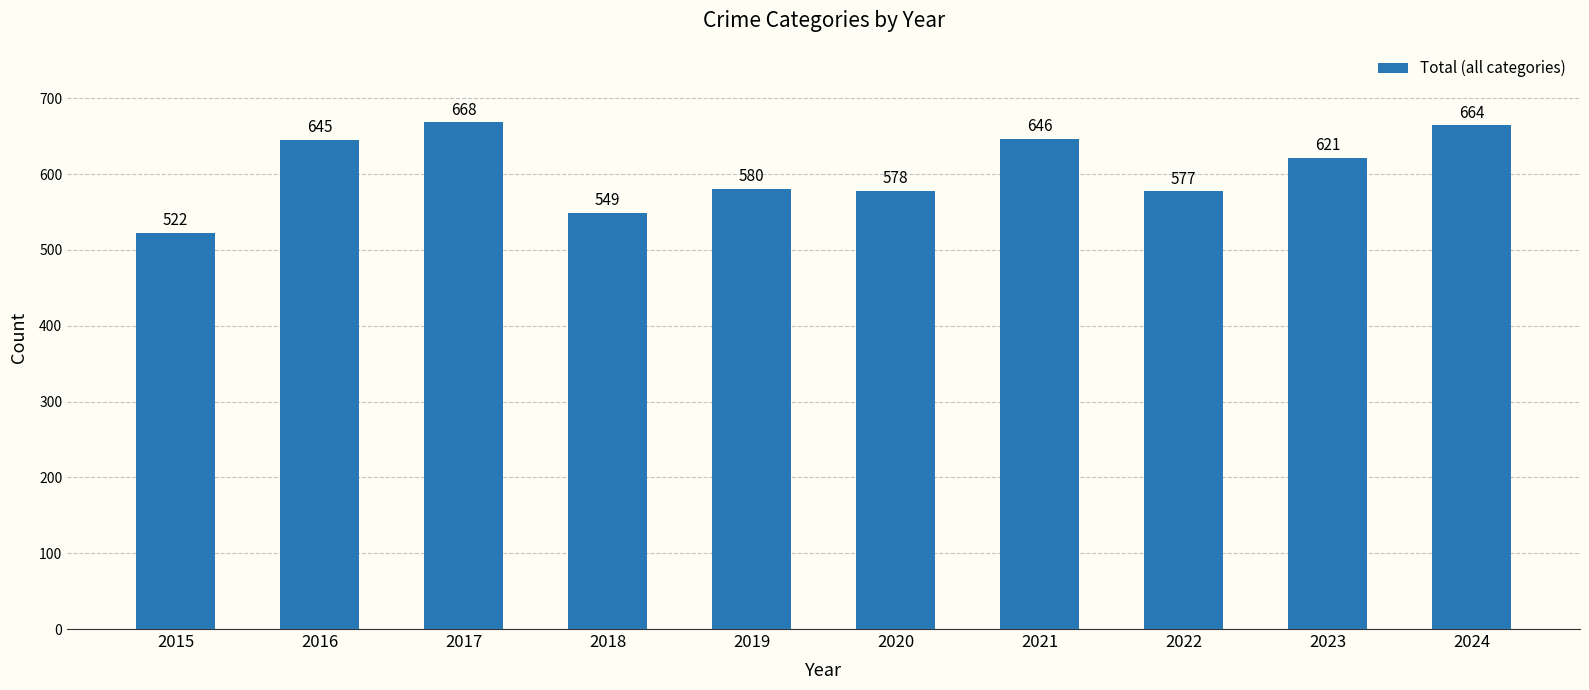

What is the smallest value displayed?

522